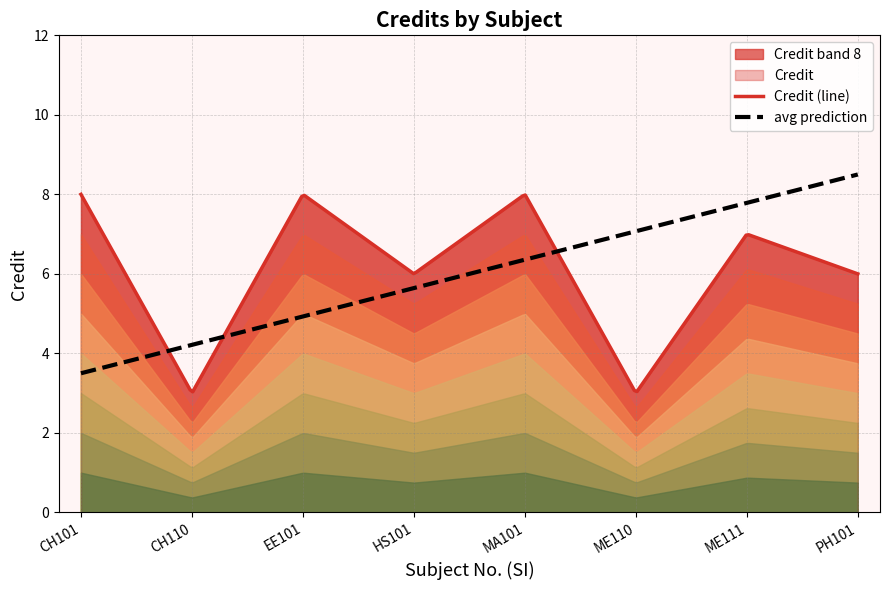

The value at PH101 is 6. True or false?

True